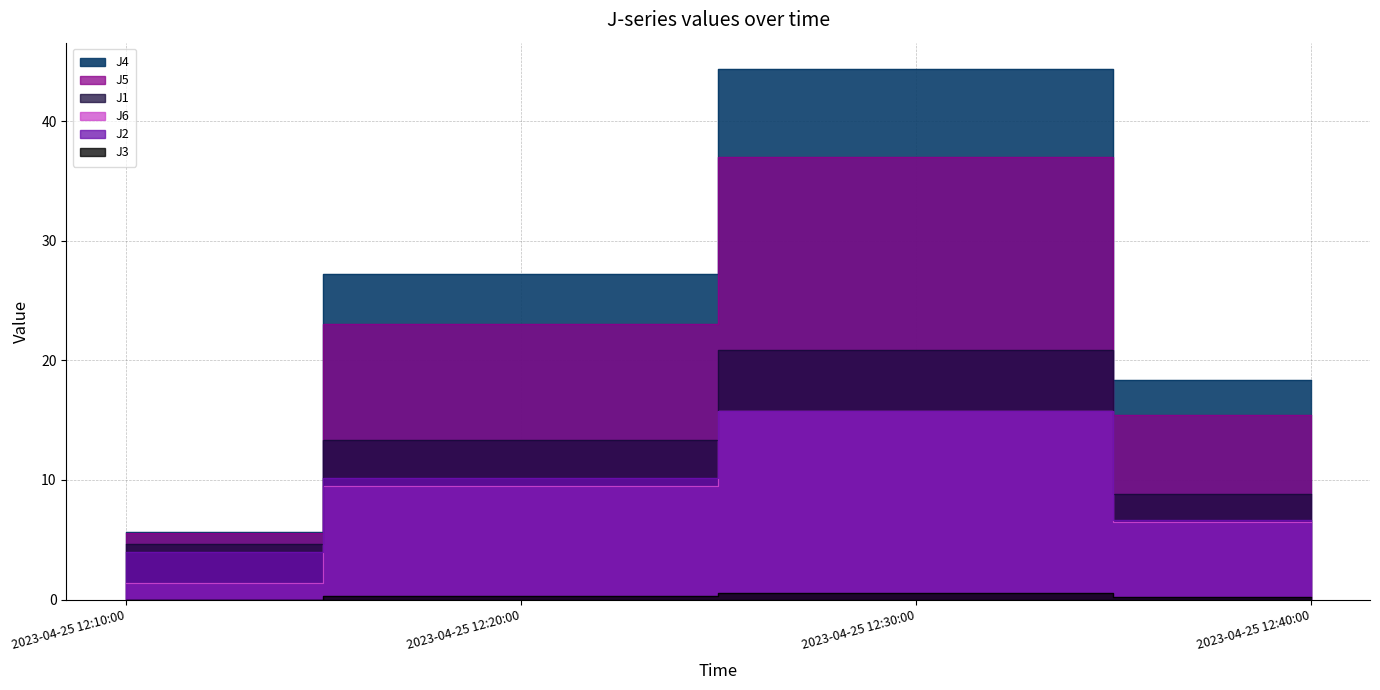

Does the chart display data point markers on the line(s)?

No